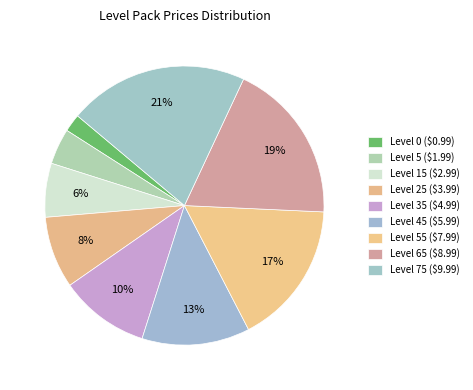

How many slices are in this pie chart?

9